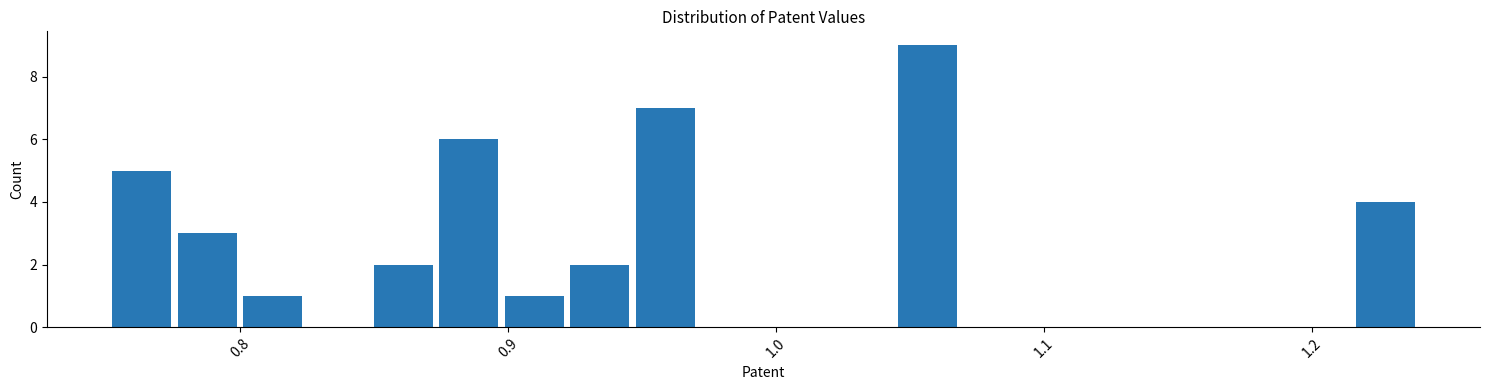

Around what value on the x-axis is the tallest bar? Give the approximate position of its centre, as read against the axis.

1.06